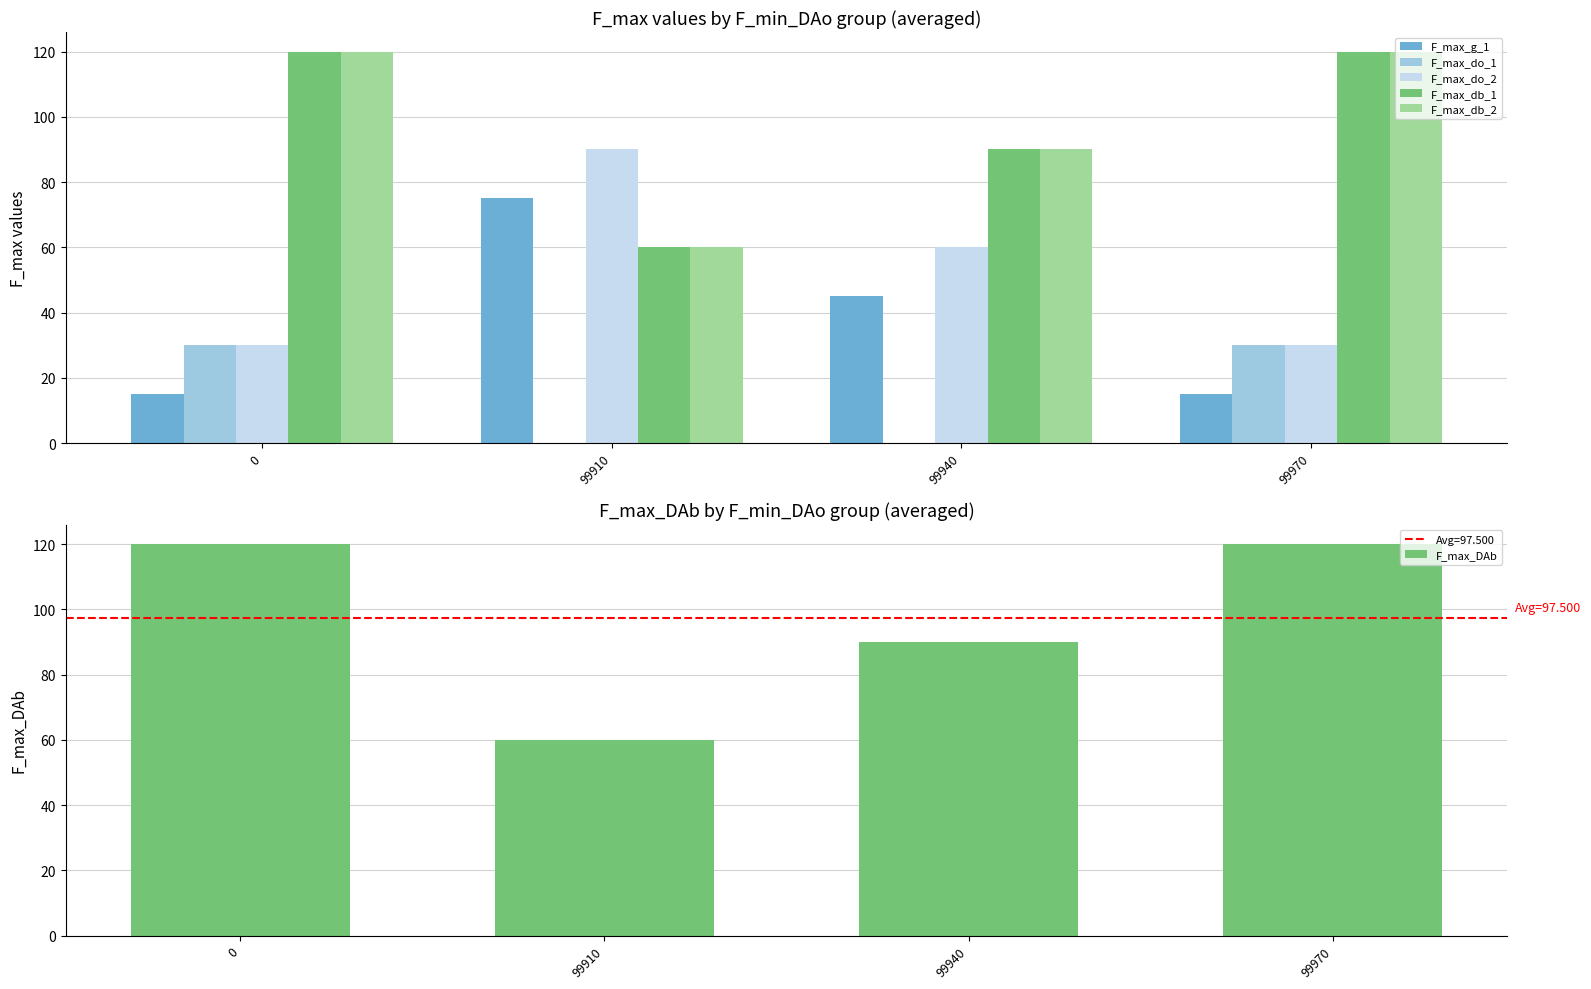

What is the average value of the F_max_DAb series?

97.5